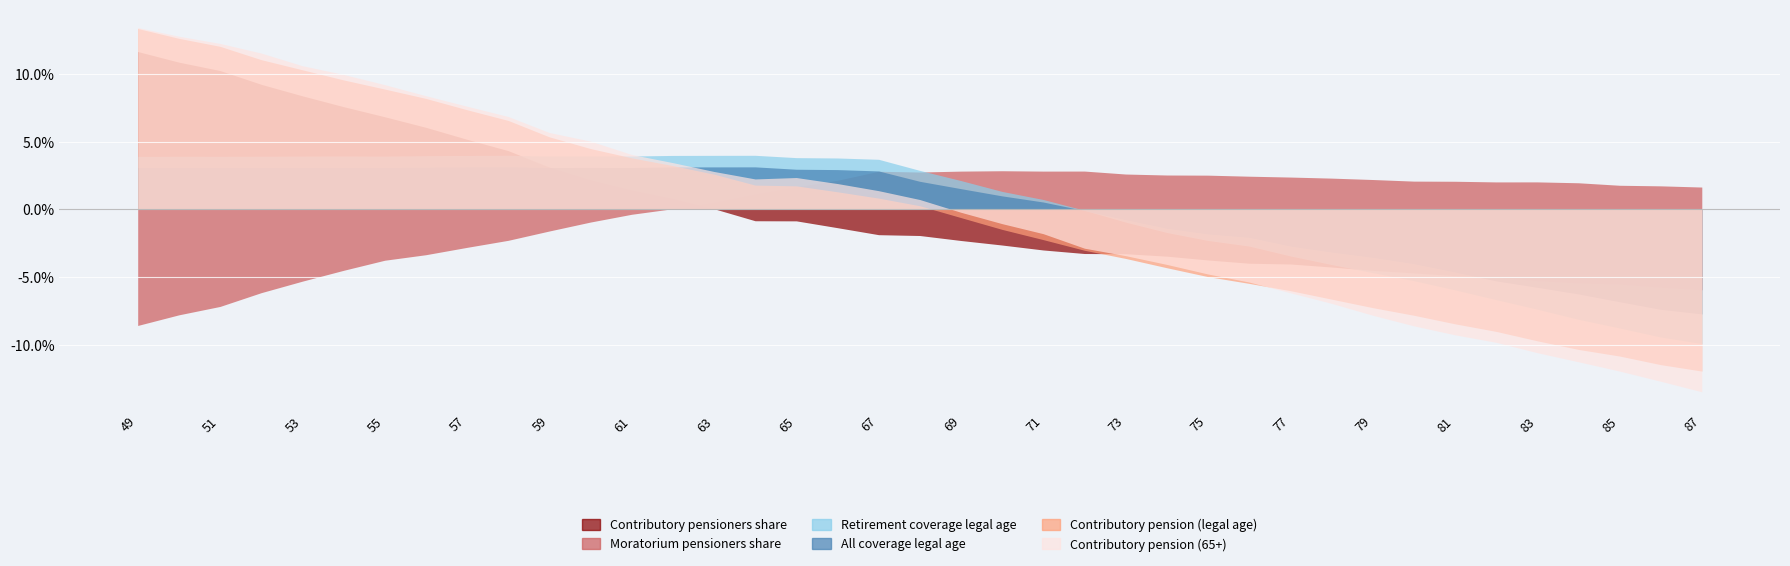

True or false: Moratorium pensioners share and Retirement coverage legal age cross at least once.

True